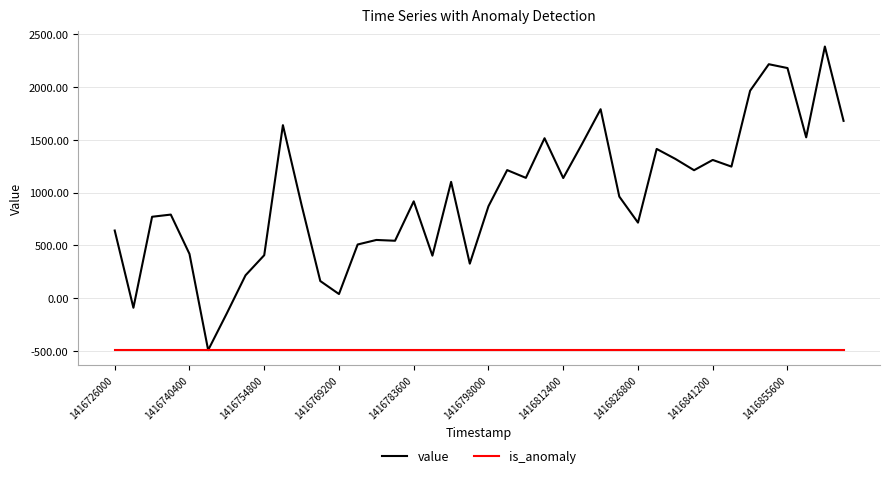

Which series has the widest spread of values?

value